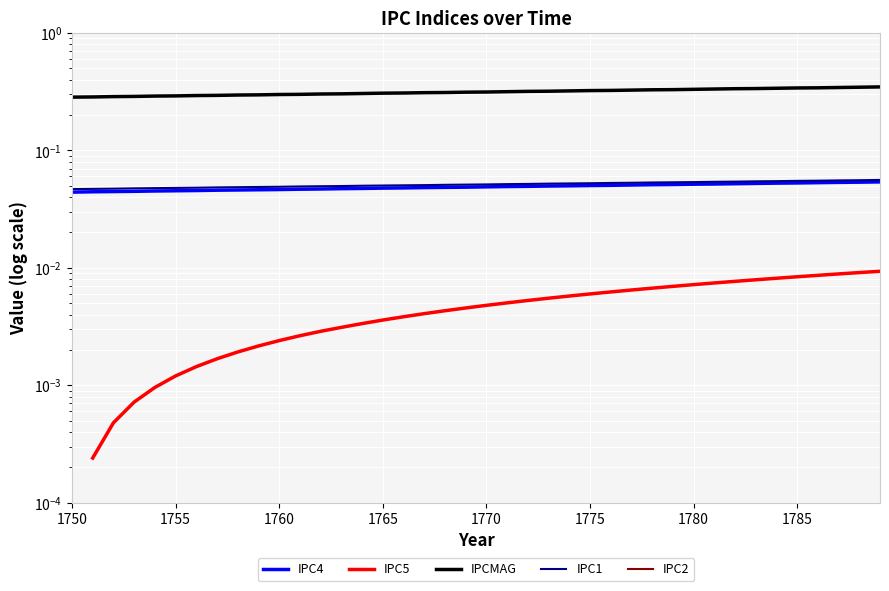

What is the maximum value for IPC1?

0.1